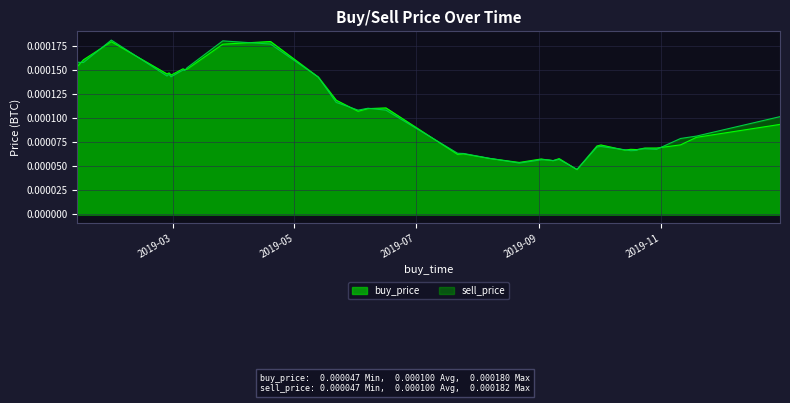

Which series has the largest range (max minus min)?

sell_price